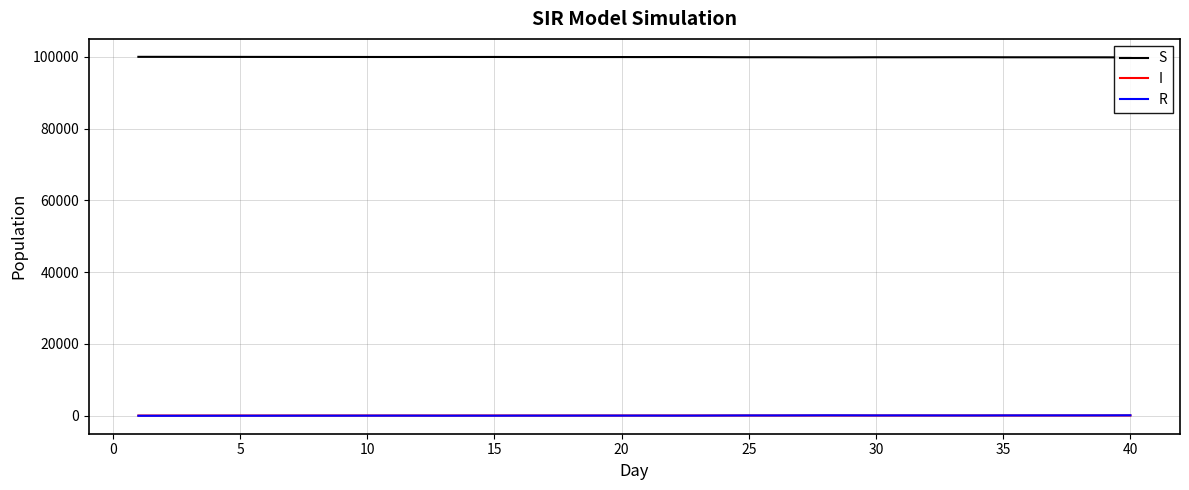

Which series has the largest range (max minus min)?

S